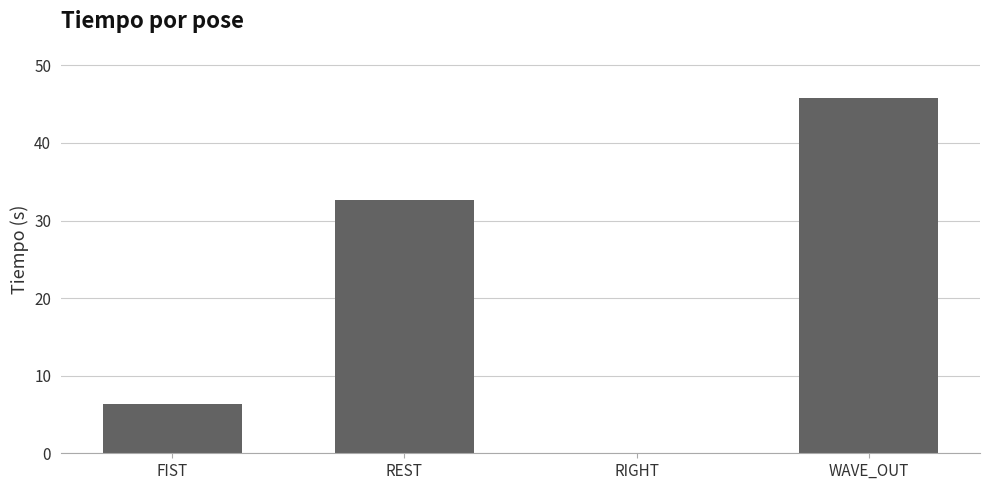

What is the average value?

21.2